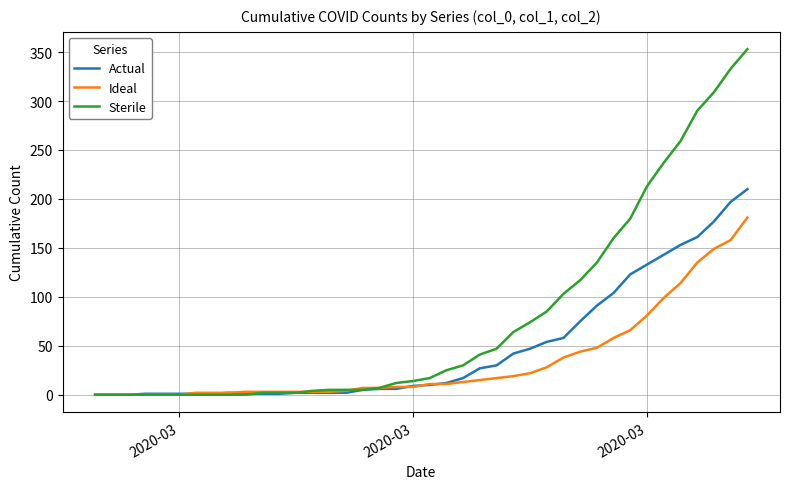

What is the average value of the Ideal series?

34